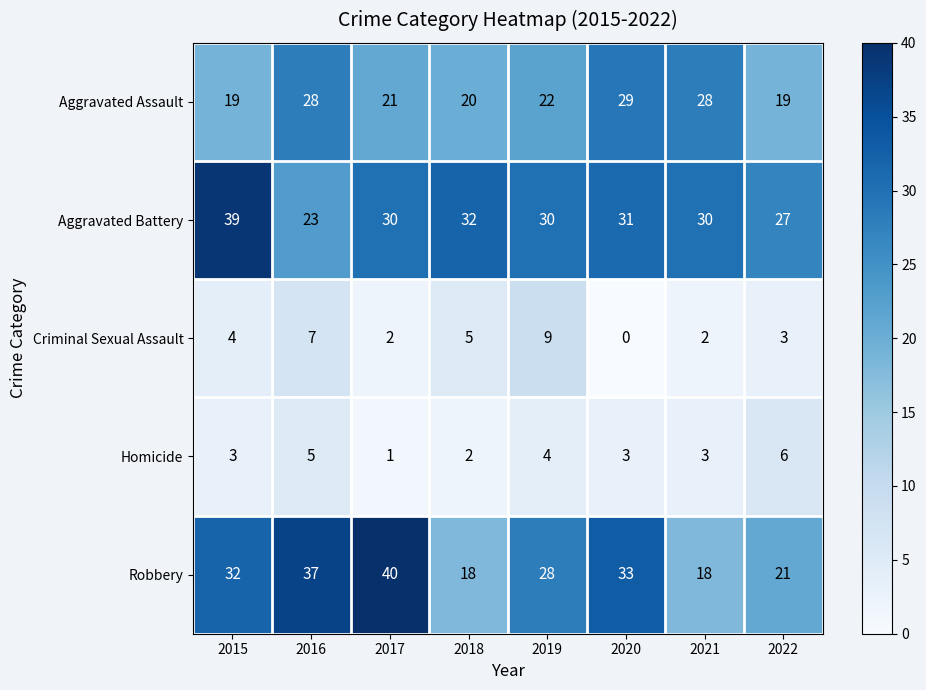

Is it true that Aggravated Battery equals 42 at 2017?

False